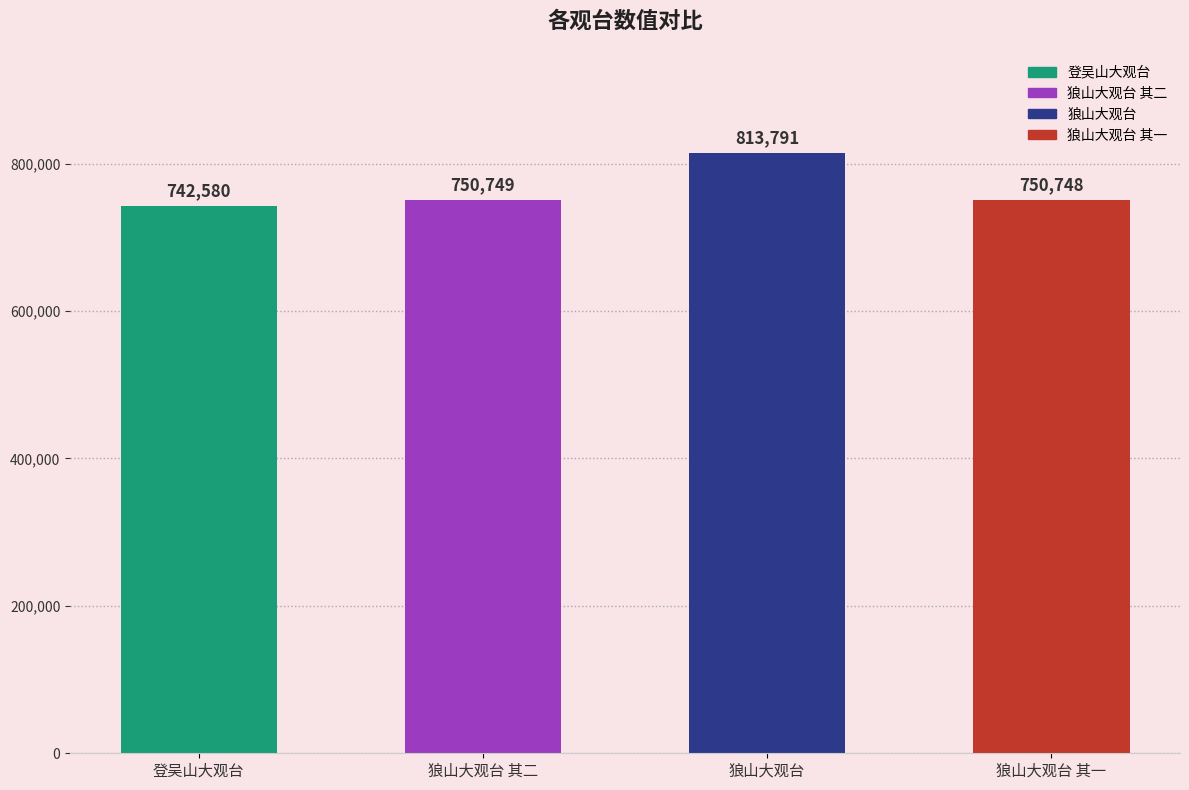

List the labels in order of value, smallest first.

登吴山大观台, 狼山大观台 其一, 狼山大观台 其二, 狼山大观台